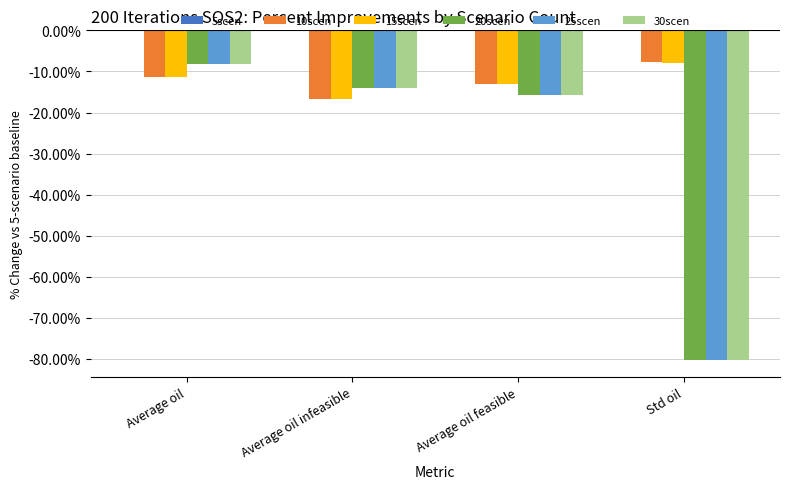

Rank the categories by 10scen value from highest to lowest.

Std oil, Average oil, Average oil feasible, Average oil infeasible